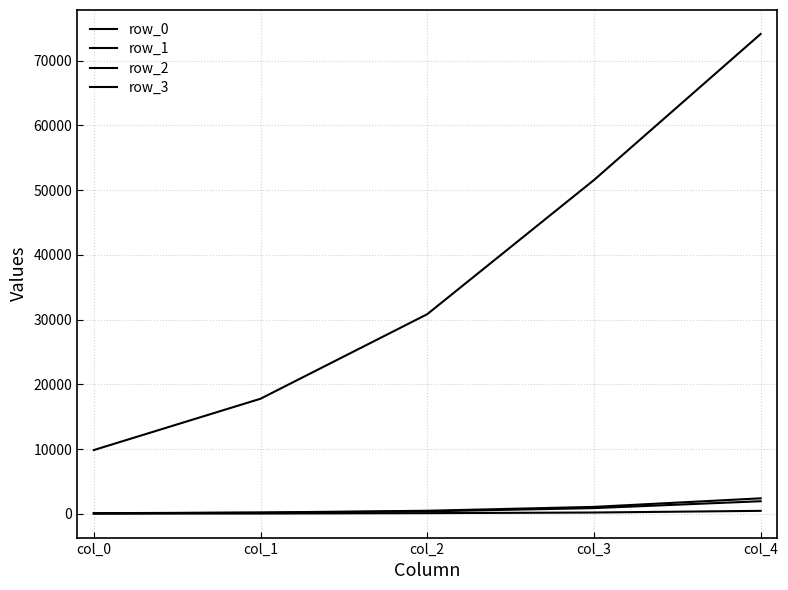

How many lines are shown in the chart?

4